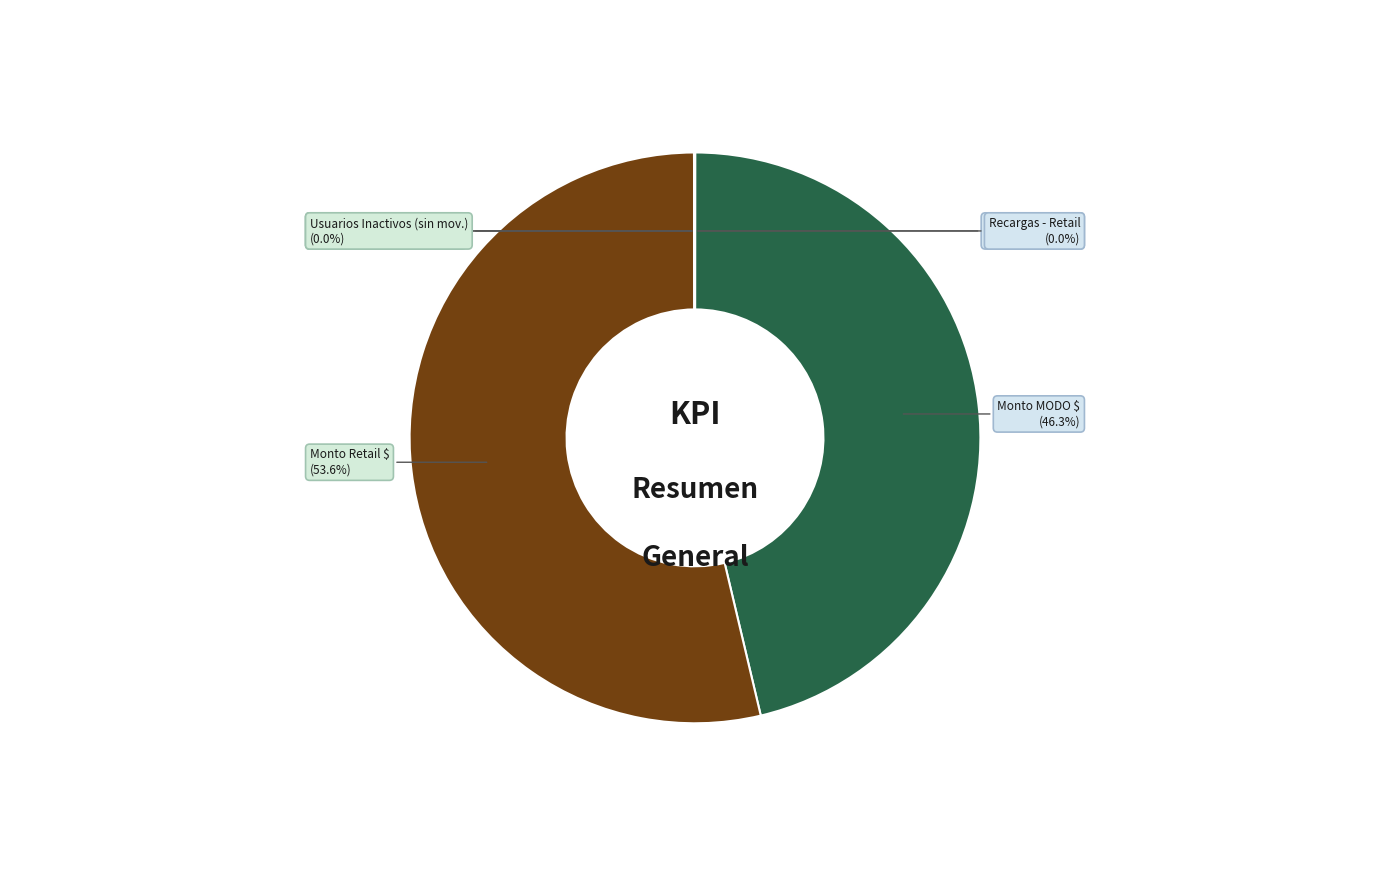

Which category accounts for the majority?

Monto Retail $